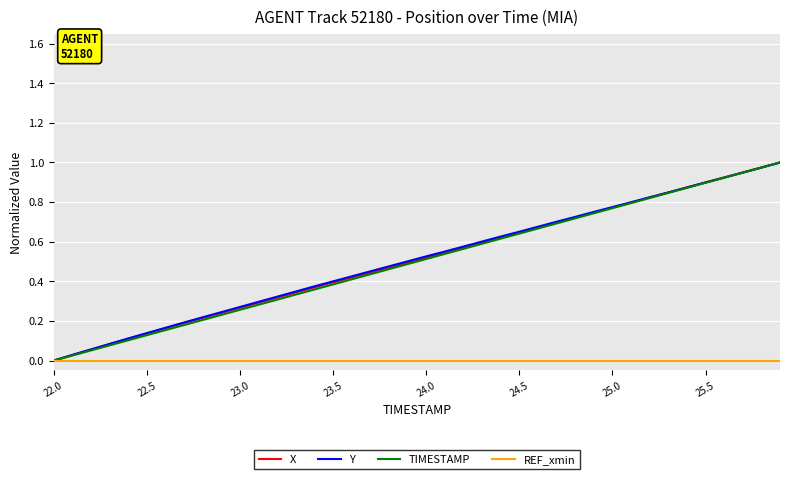

At how many categories does at least one series exceed 0?

39